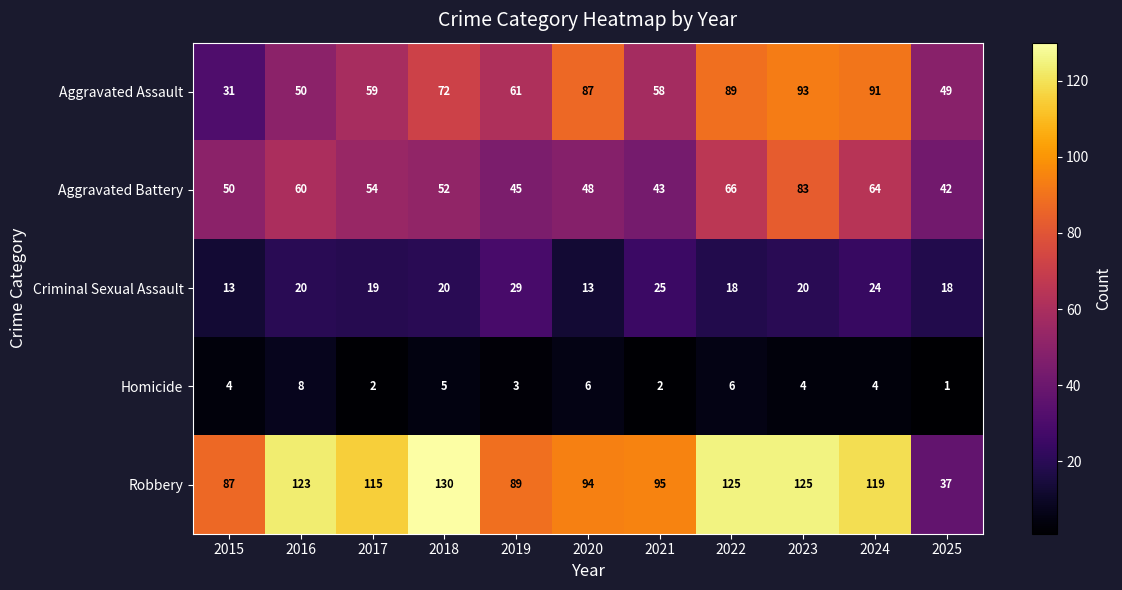

Rank the series by their maximum value, from highest to lowest.

Robbery, Aggravated Assault, Aggravated Battery, Criminal Sexual Assault, Homicide